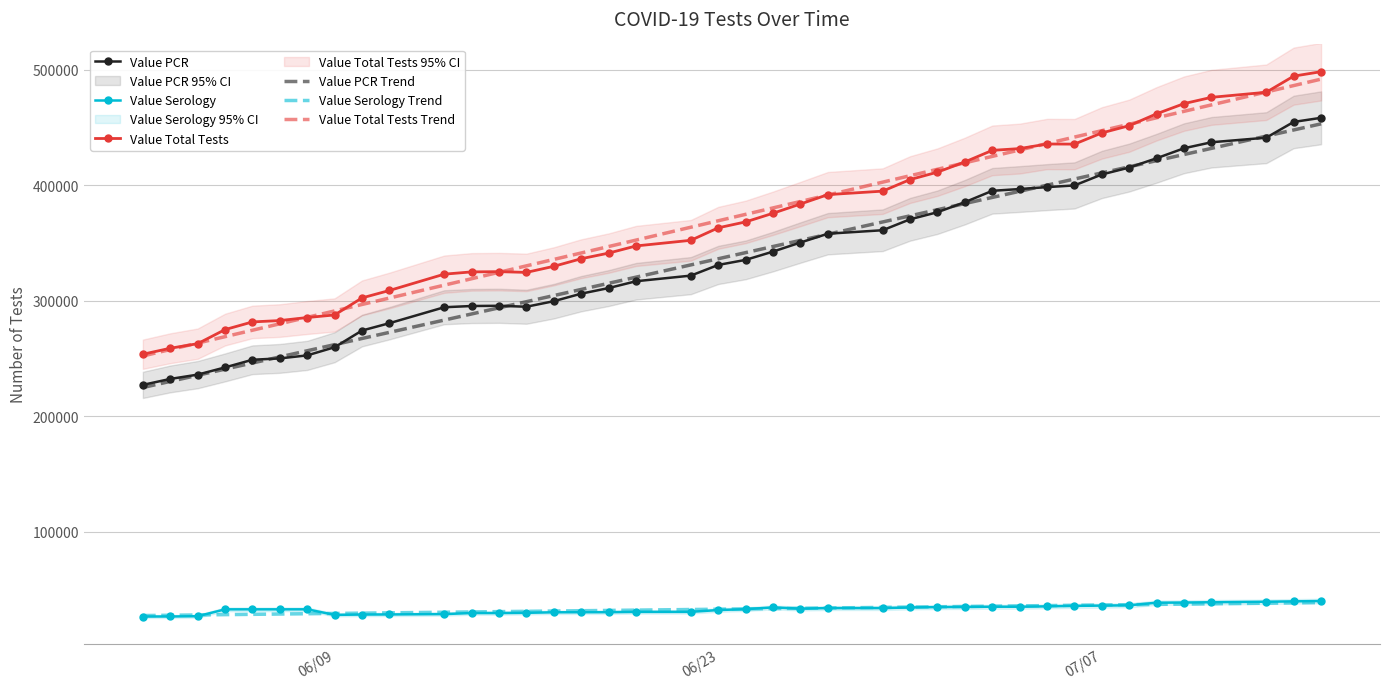

Which series changed the most between 06/02/2020 and 06/20/2020?

Value Total Tests